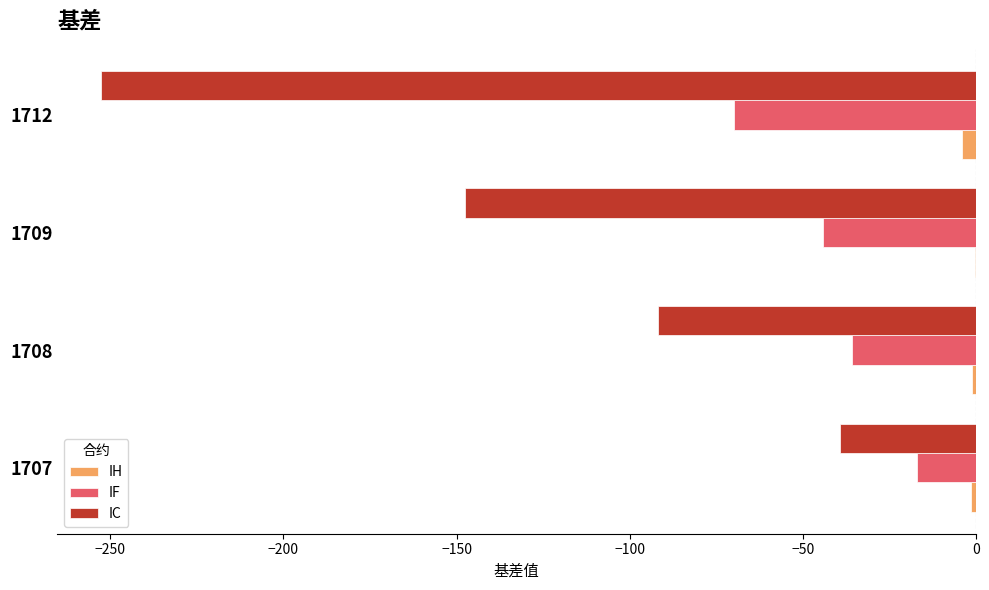

What is the sum of all IF values?

-167.3